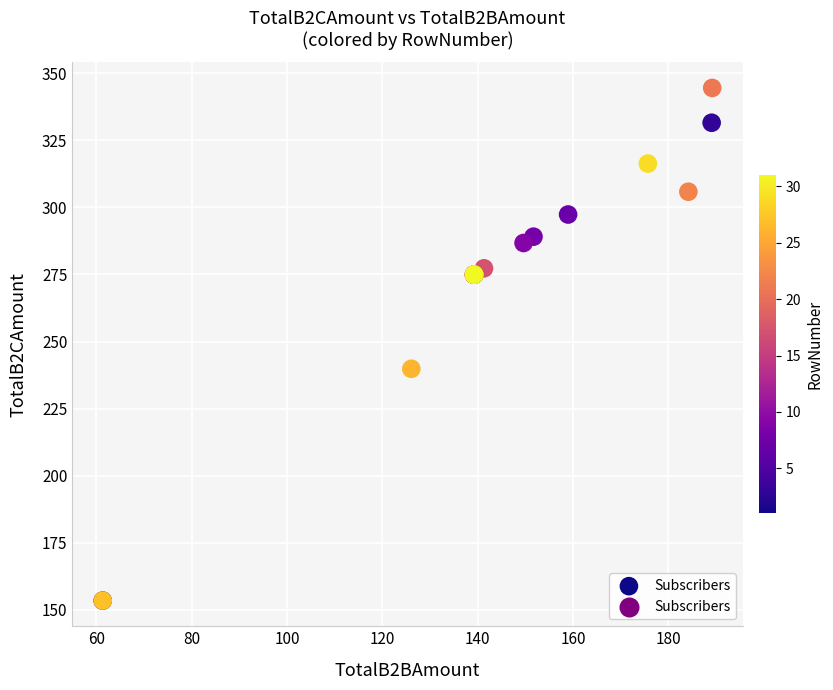

What Y value in the scatter plot is closest to 248?

239.8